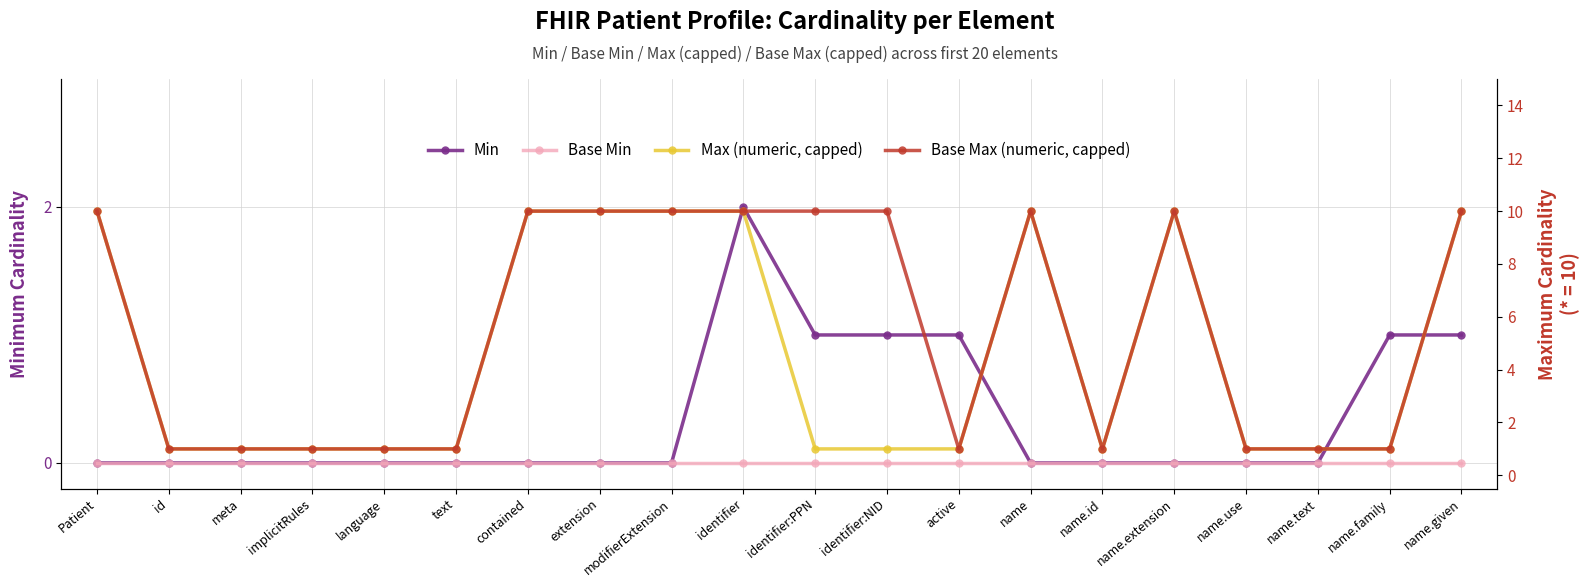

True or false: Max (numeric, capped) and Base Min cross at least once.

False